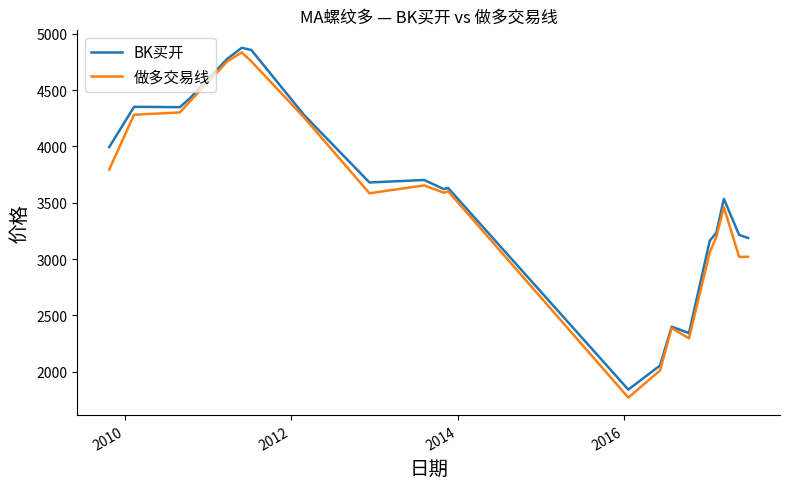

What is the minimum value for 做多交易线?

1769